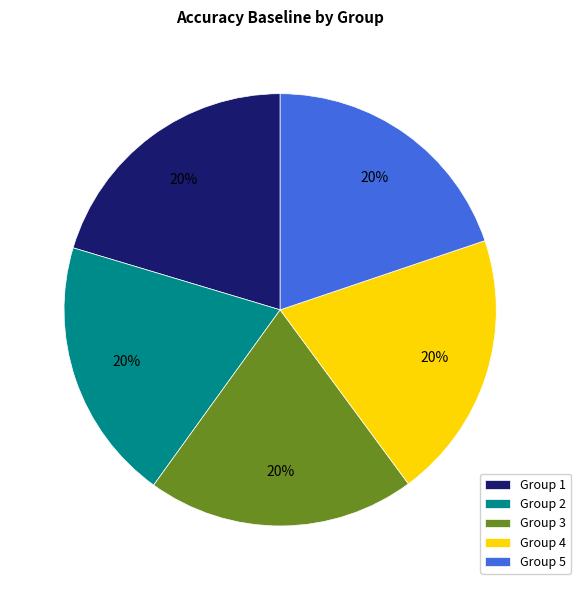

What percentage is the Group 5 slice, to the nearest percent?

20%